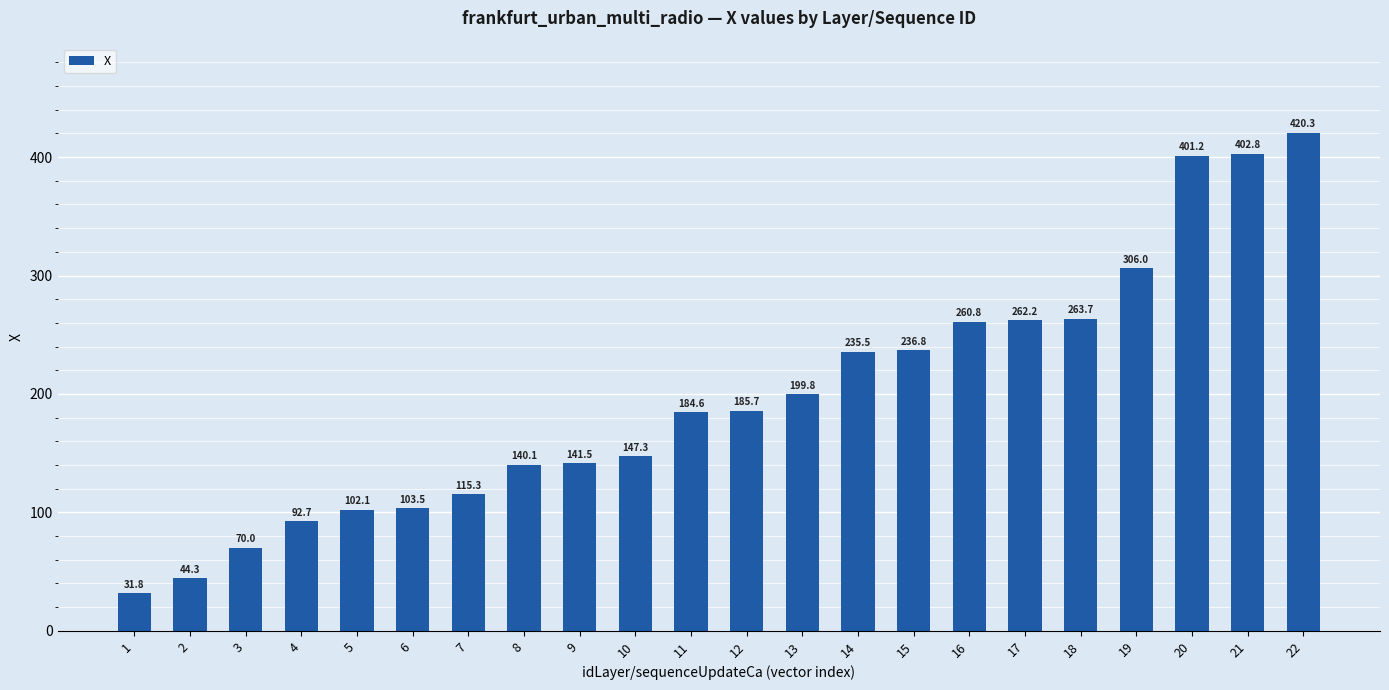

List the labels in order of value, largest first.

22, 21, 20, 19, 18, 17, 16, 15, 14, 13, 12, 11, 10, 9, 8, 7, 6, 5, 4, 3, 2, 1